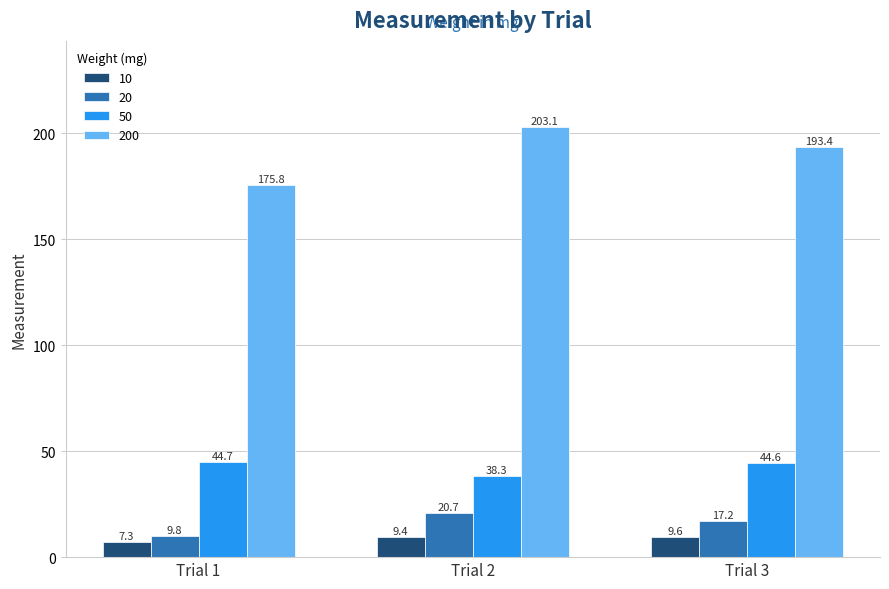

Does the chart contain any negative values?

No